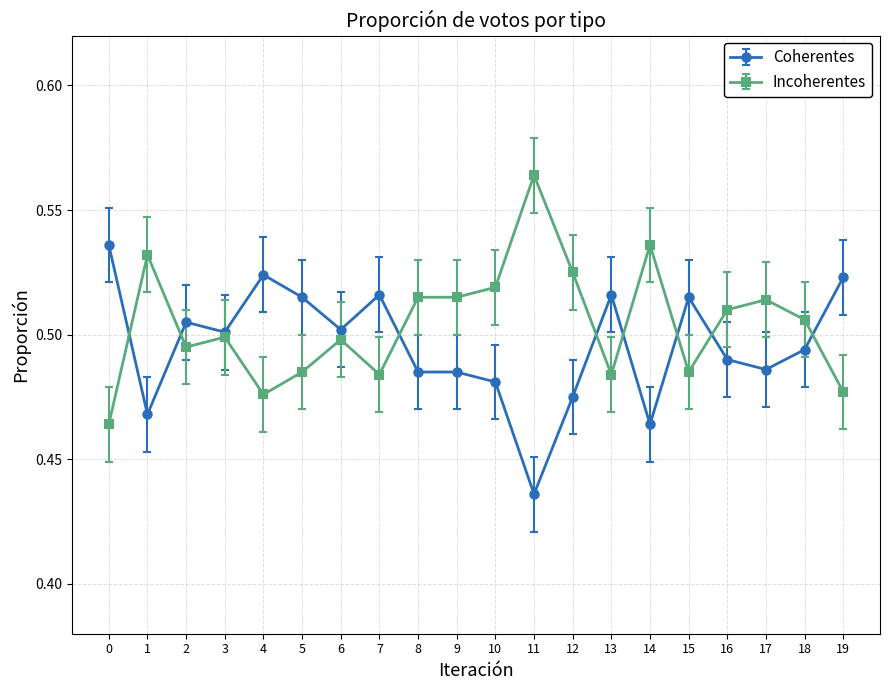

Rank the series at 9 from highest to lowest value.

Incoherentes, Coherentes